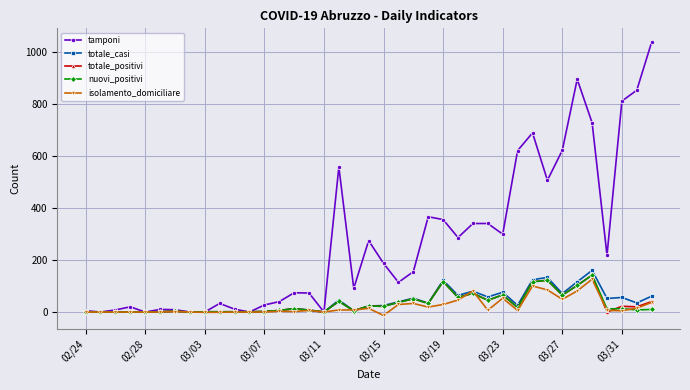

Which series ends up on top after the final intersection of totale_positivi and tamponi?

tamponi